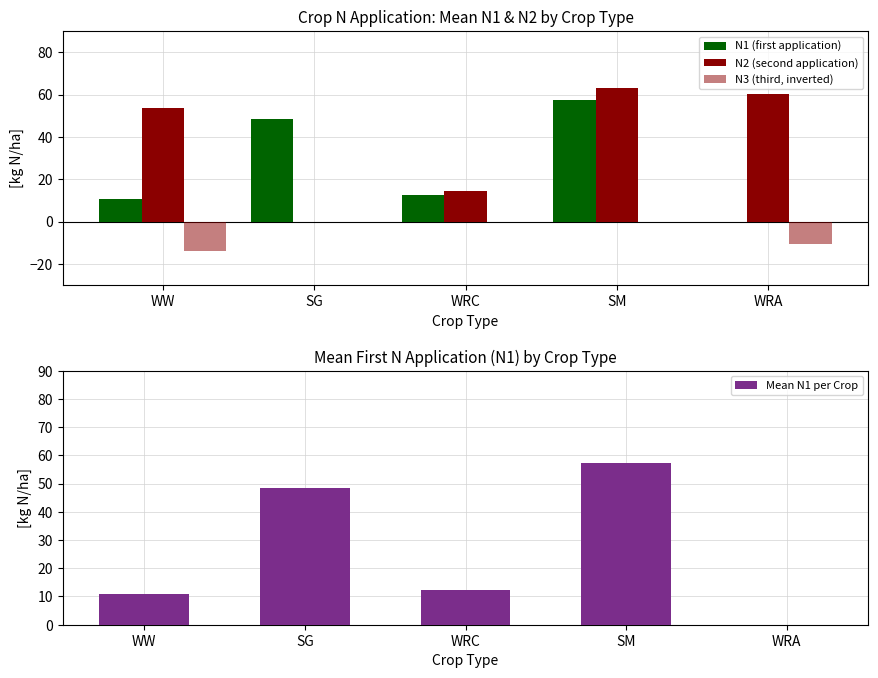

Count the number of categories in the chart.

5